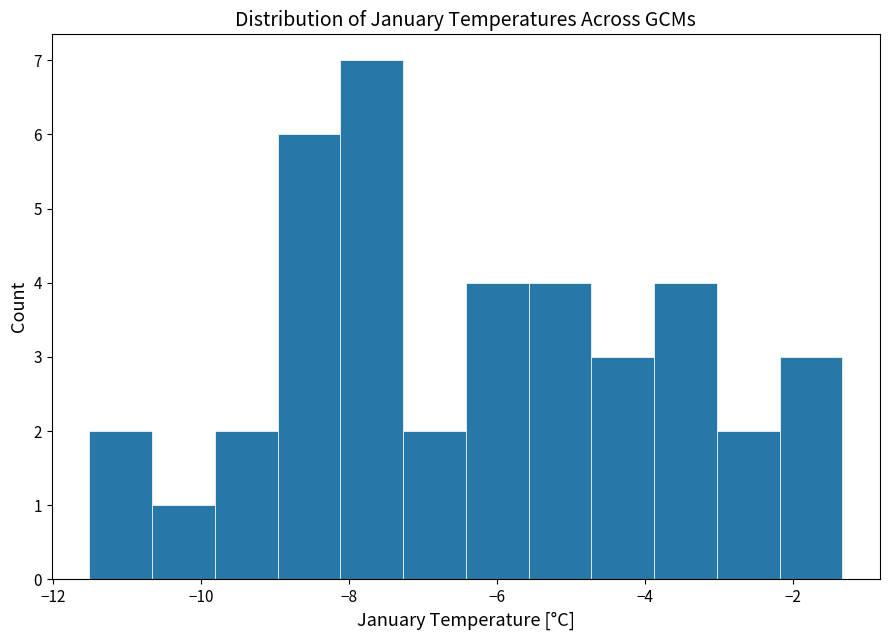

Which range on the x-axis has the tallest bar?

-8.2 to -7.2